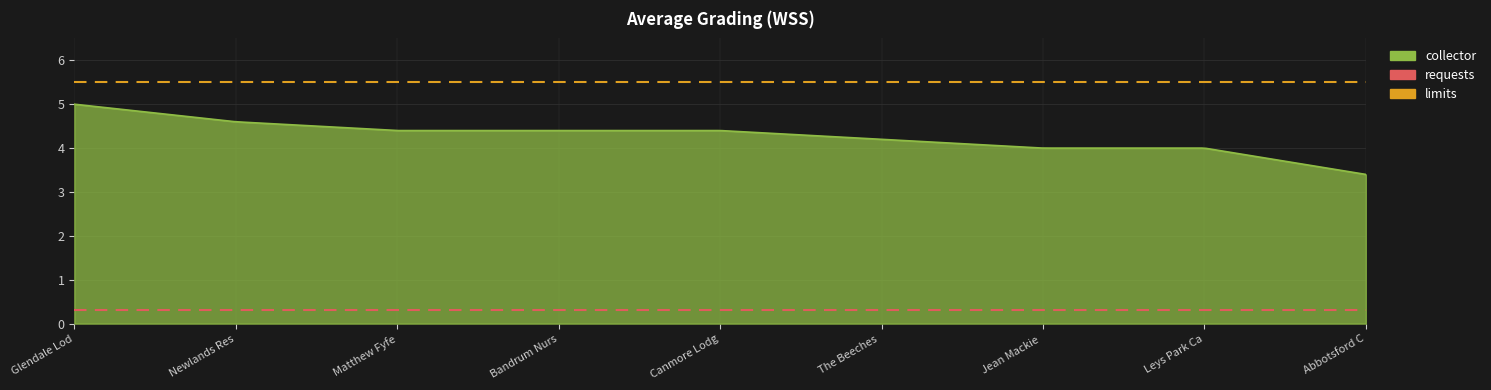

What is the highest value of the limits series?

5.5